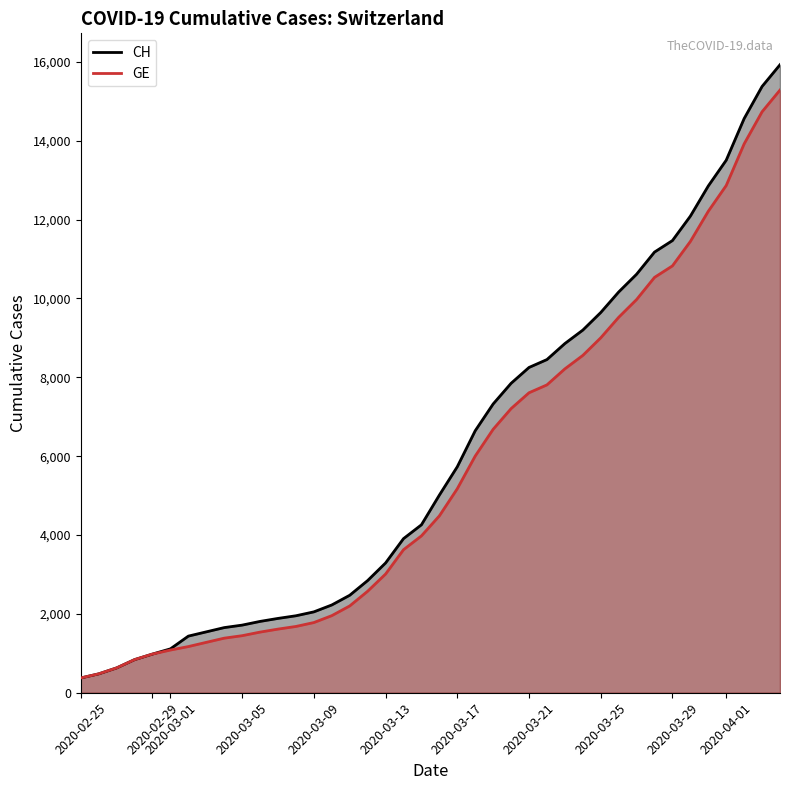

Is it true that CH equals 8876 at 22?

False